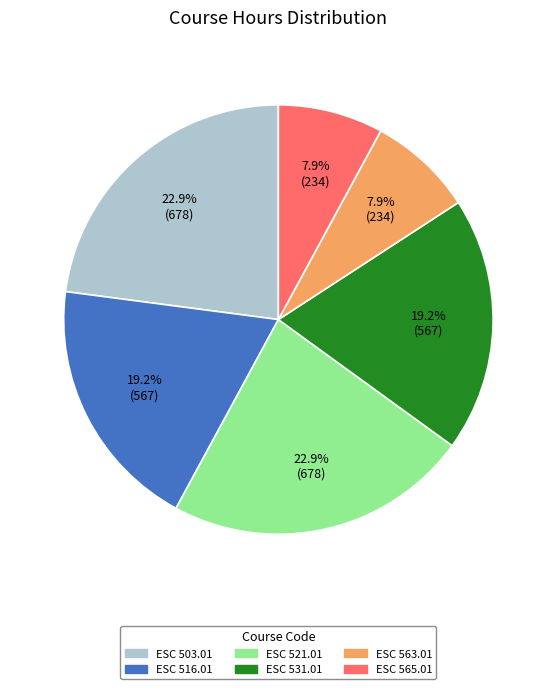

To the nearest percent, what is the difference between the ESC 565.01 and ESC 531.01 slice percentages?

11%